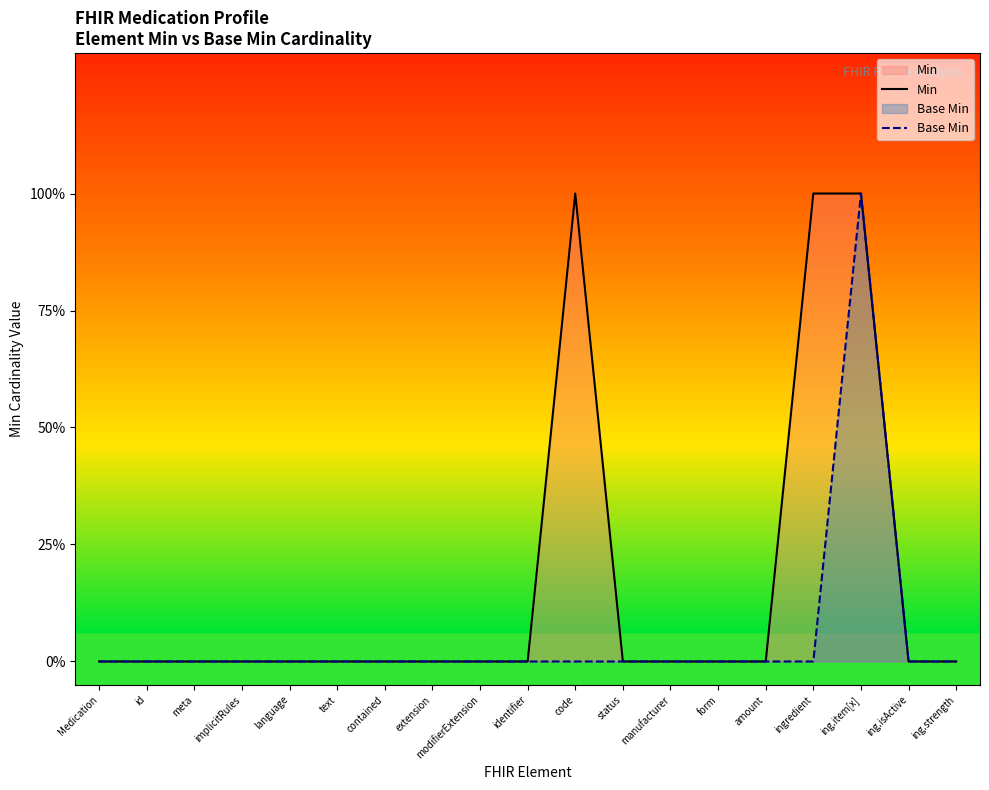

What are all the series names shown in the legend?

Min, Base Min